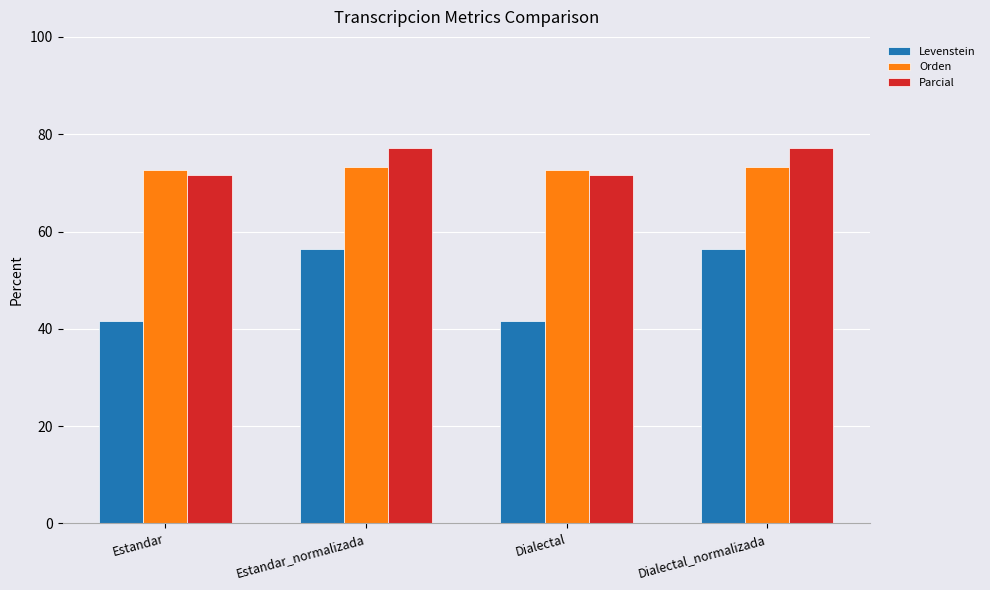

Reading left to right, list all the values displayed in this chart.

Levenstein: Estandar=41.7	Estandar_normalizada=56.5	Dialectal=41.7	Dialectal_normalizada=56.5
Orden: Estandar=72.6	Estandar_normalizada=73.2	Dialectal=72.6	Dialectal_normalizada=73.2
Parcial: Estandar=71.7	Estandar_normalizada=77.2	Dialectal=71.7	Dialectal_normalizada=77.2